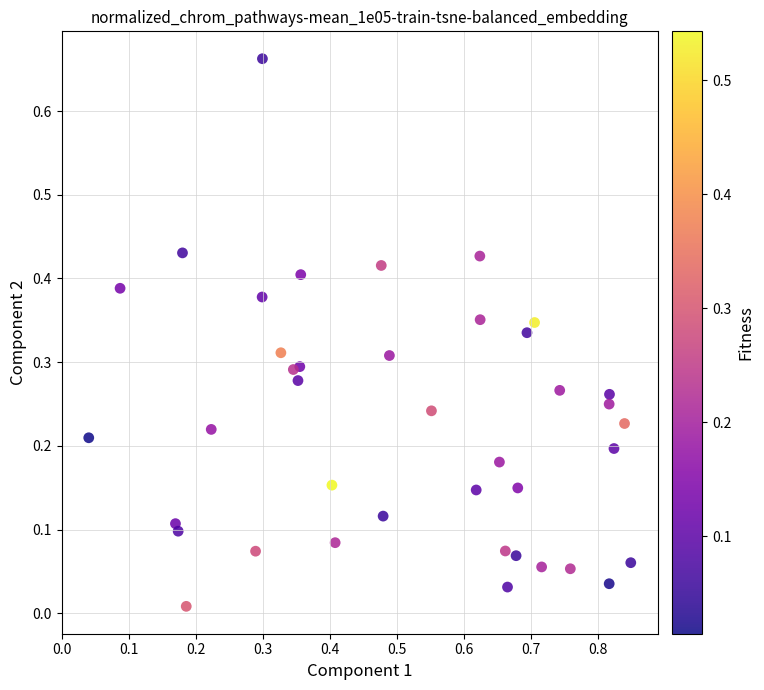

What is the range of X values (max minus min)?

0.8